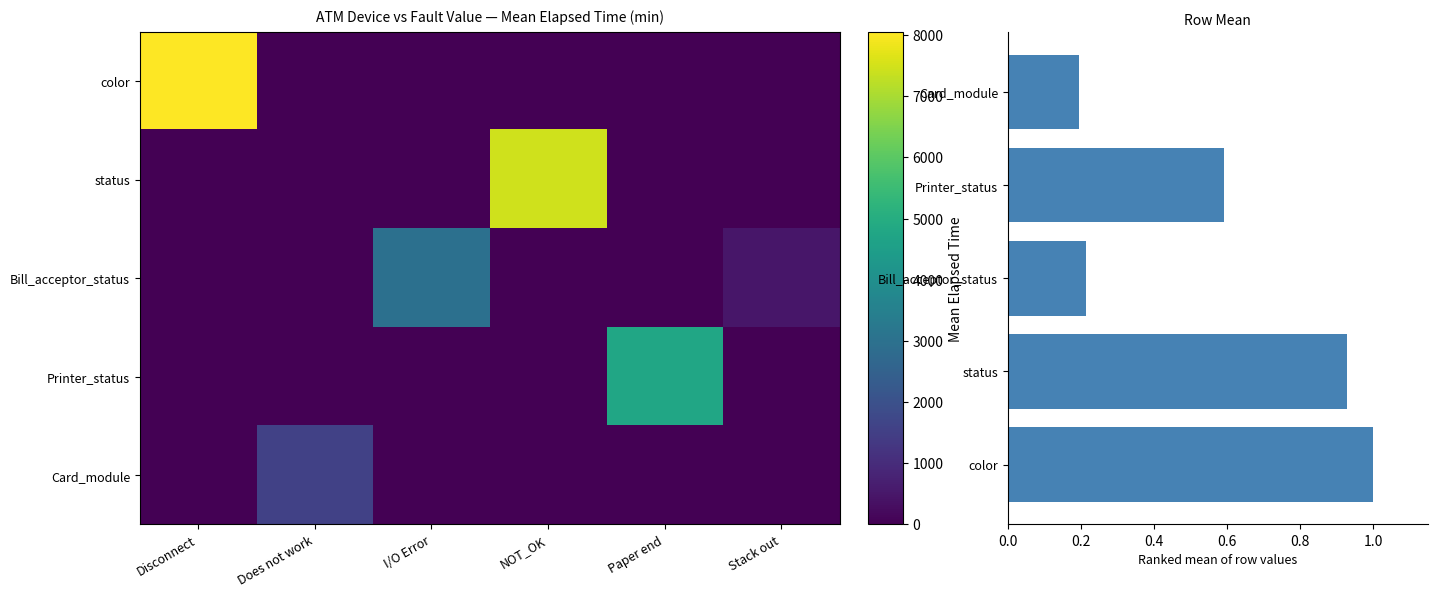

Count the number of data series in this chart.

5